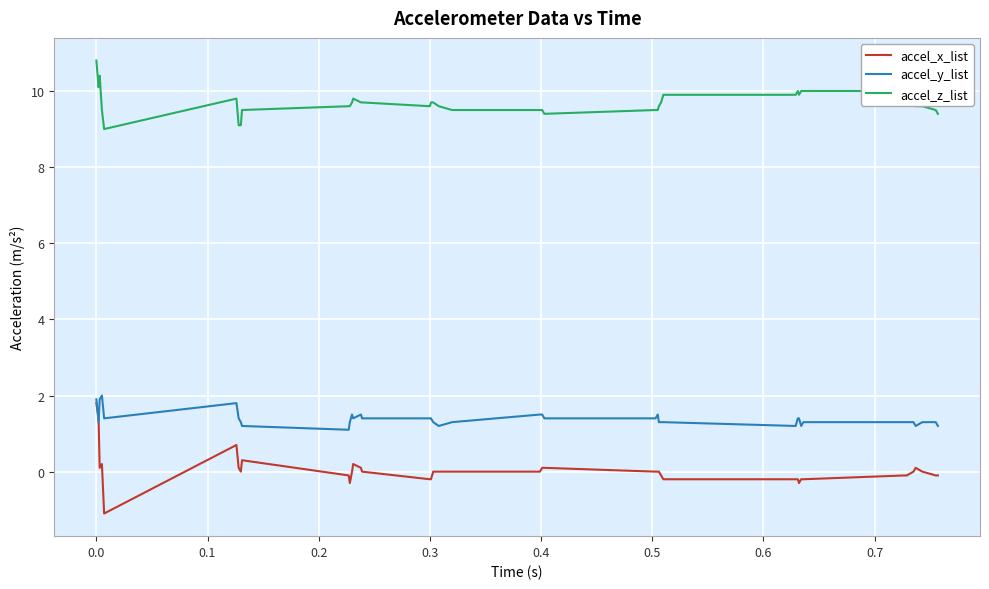

True or false: accel_z_list has more than 1 interior local peaks.

True